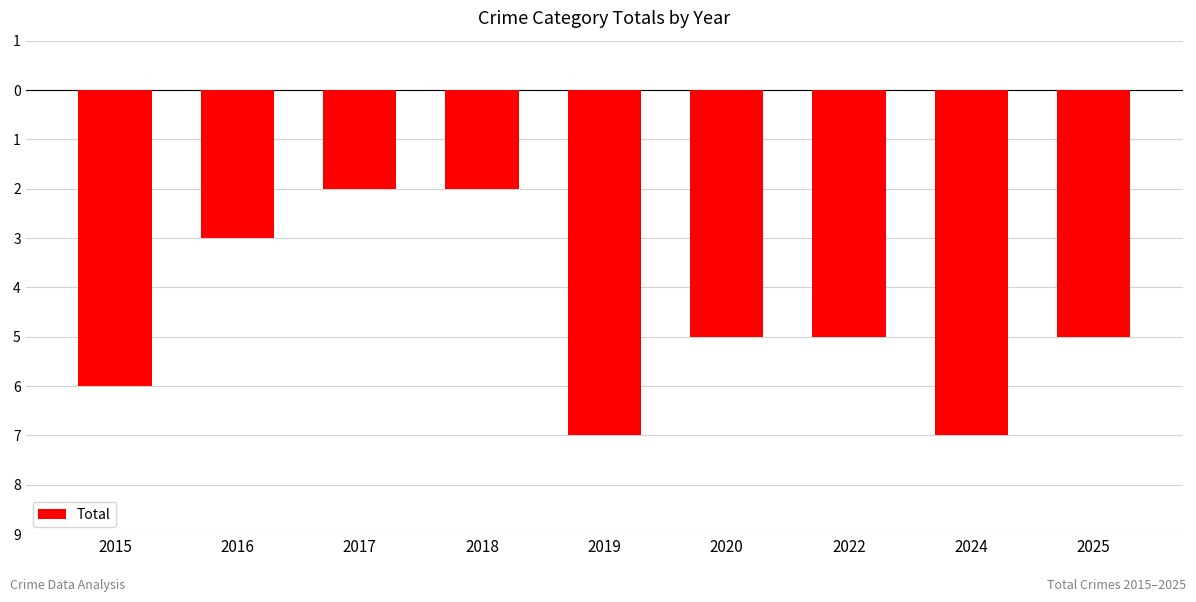

Does the chart contain any negative values?

Yes